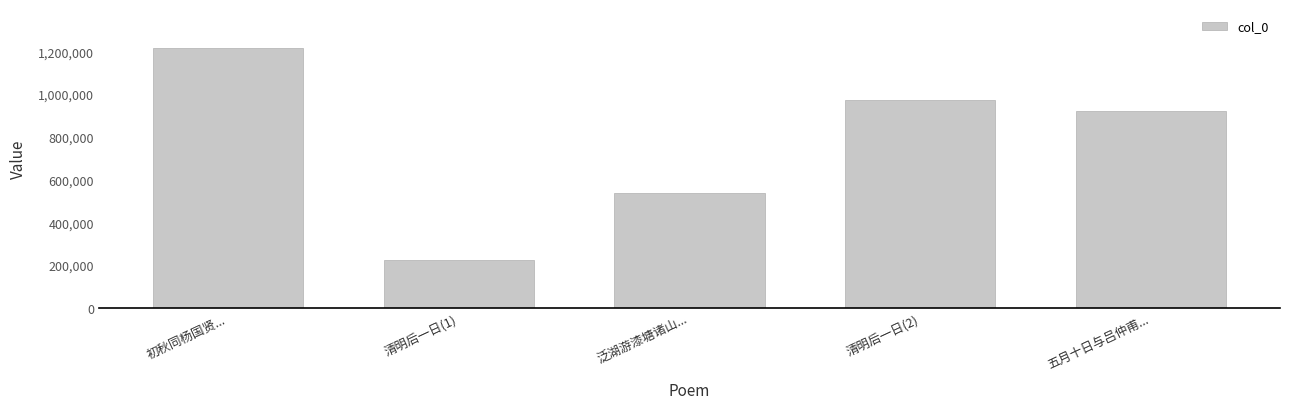

What is the maximum value shown in the chart?

1216149